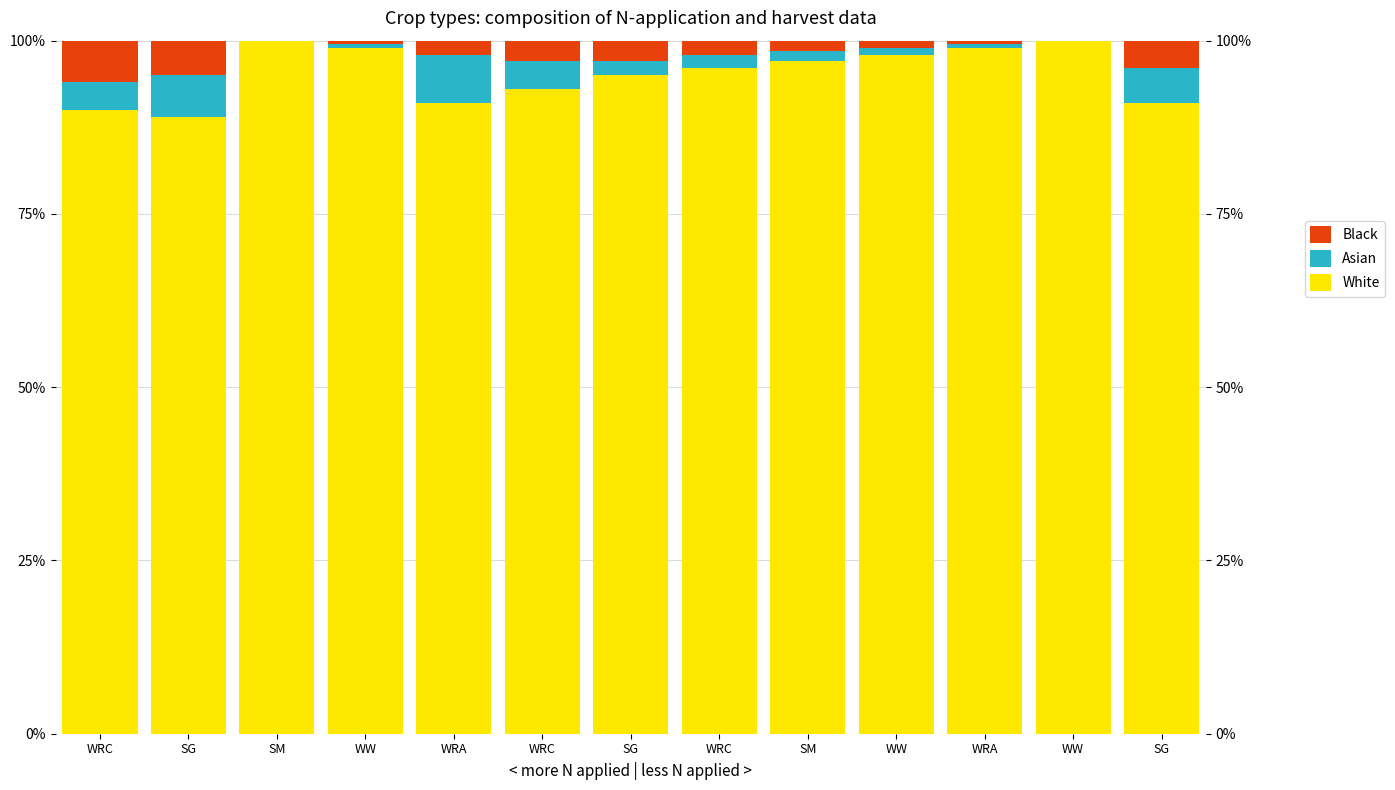

At how many categories does at least one series exceed 76?

13